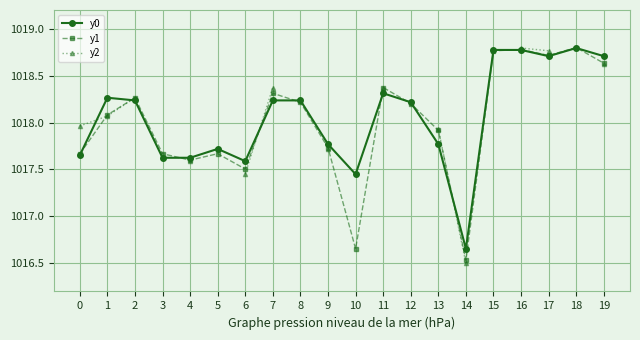

What is the approximate value of y1 at 16?

1018.8